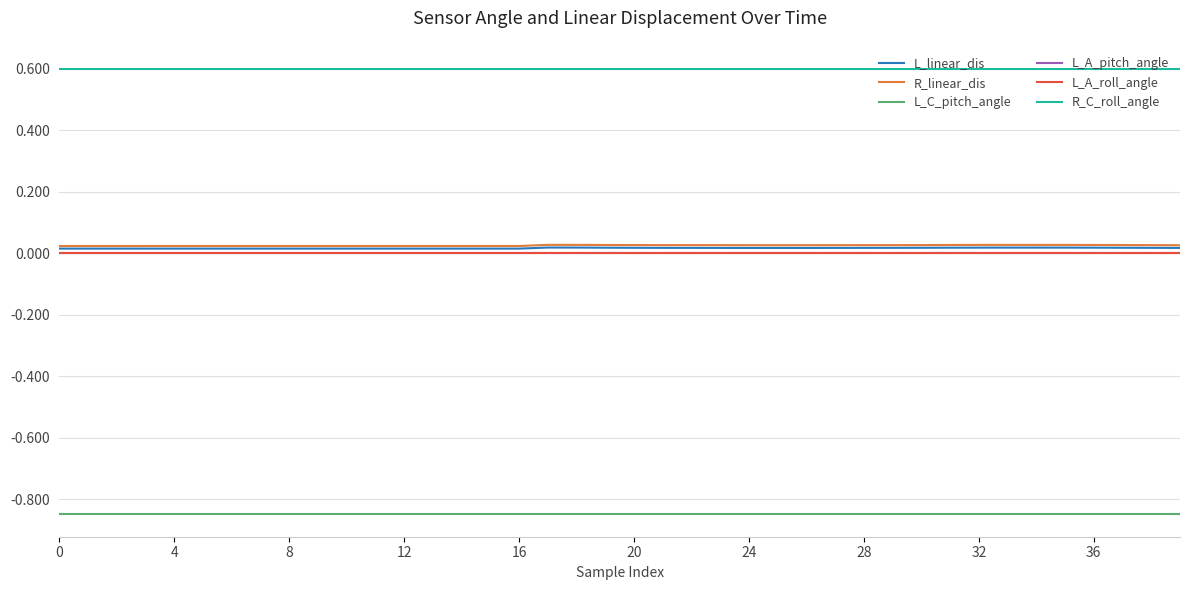

Is this an area chart (filled region under the line)?

No